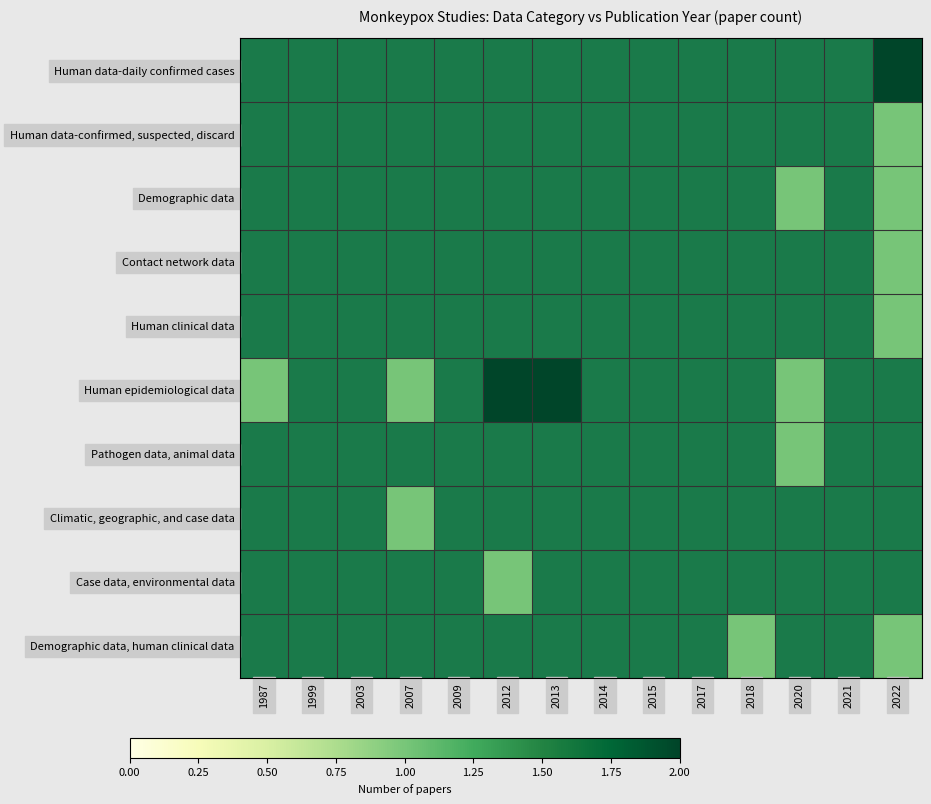

Which series has the widest spread of values?

Human epidemiological data